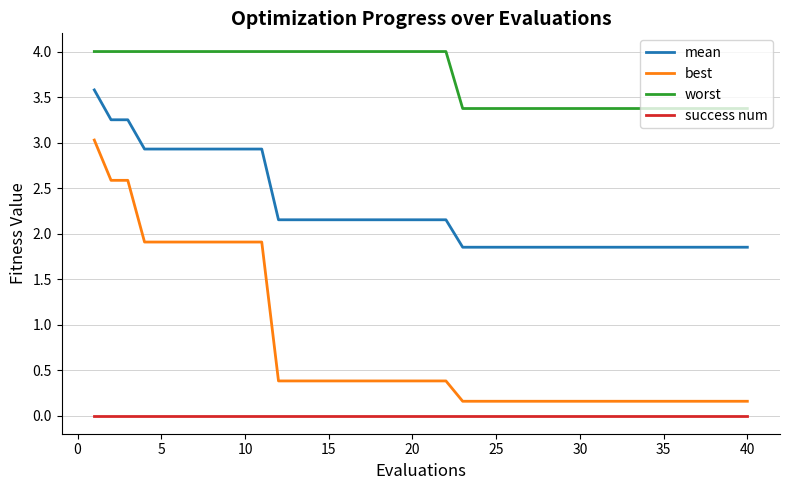

Which series has the largest total across all categories?

worst